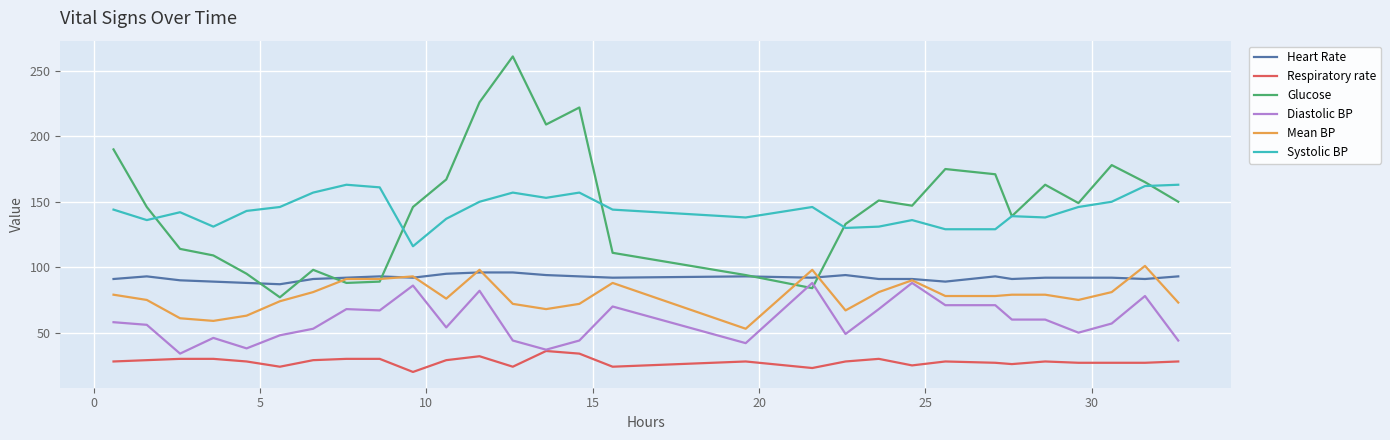

What is the minimum value shown in the chart?

20